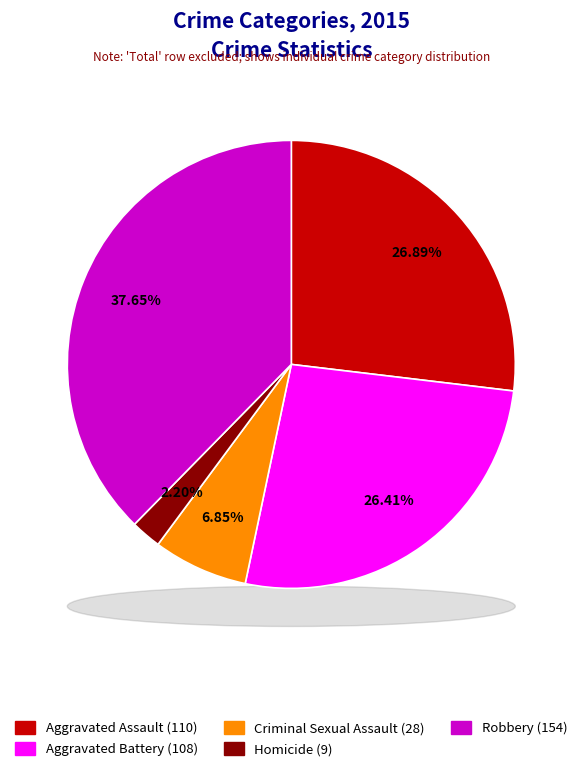

How many segments does this pie chart have?

5